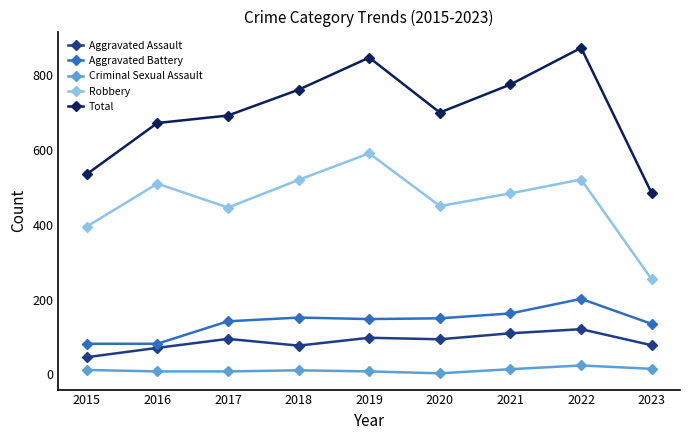

Is it true that Aggravated Battery equals 84 at 2017?

False